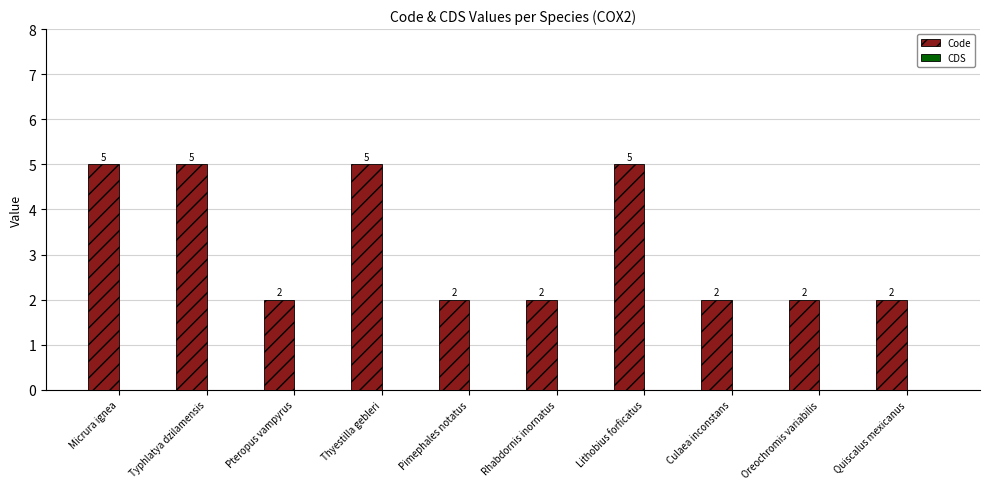

How many bars are there in total?

10